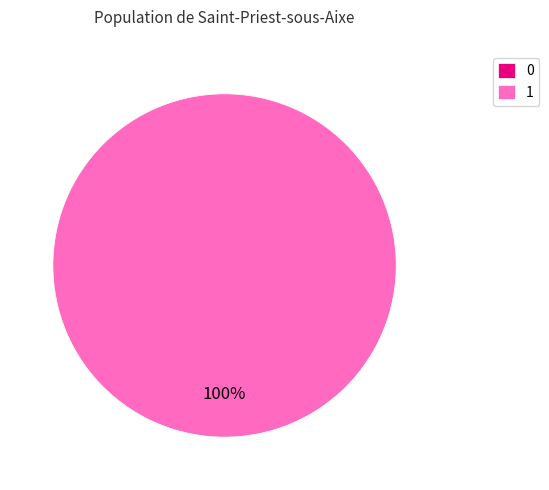

To the nearest percent, what is the difference between the largest and smallest slice percentages?

100%